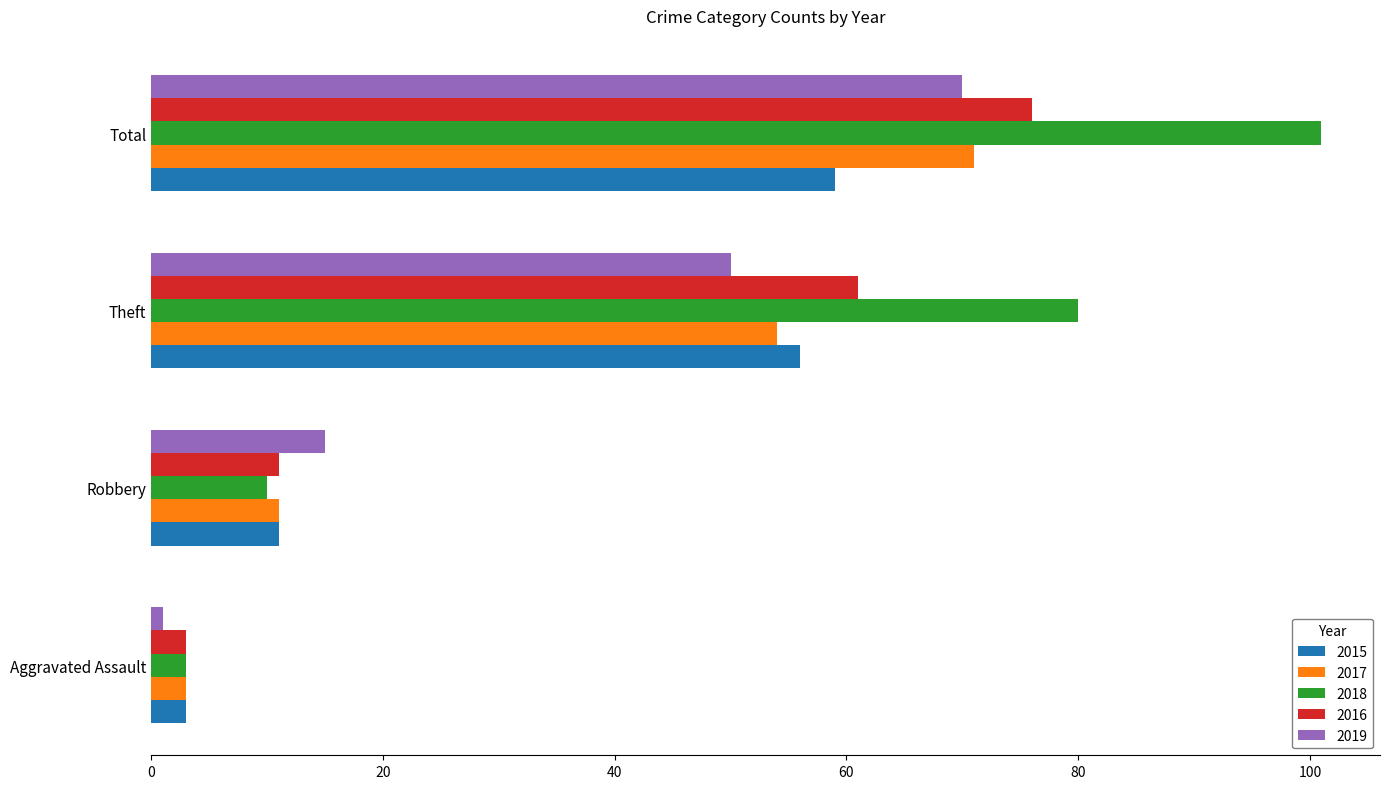

At which category is the sum across all series the highest?

Total